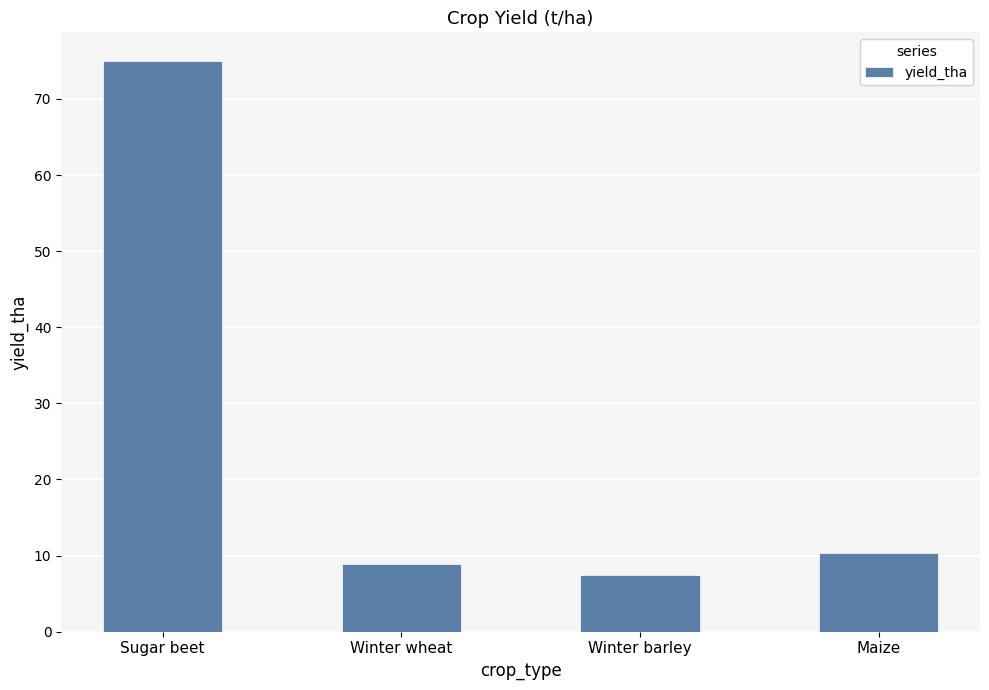

What is the change in value from Sugar beet to Maize?

-64.7